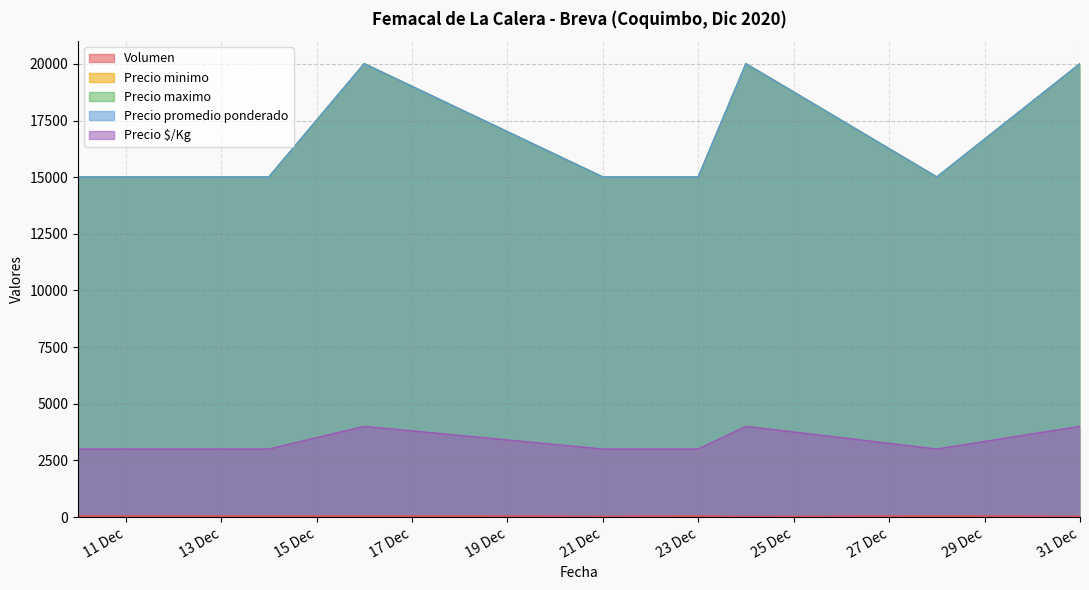

What is the value of the Precio maximo point at the 5th from the left?

15000